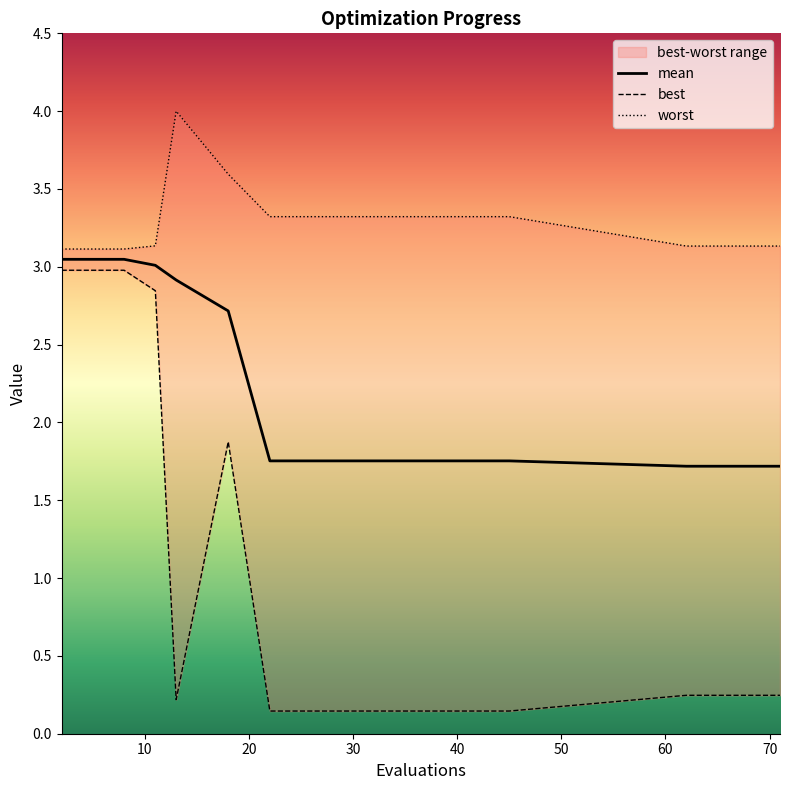

True or false: best has a value of 4.4 at 8.

False